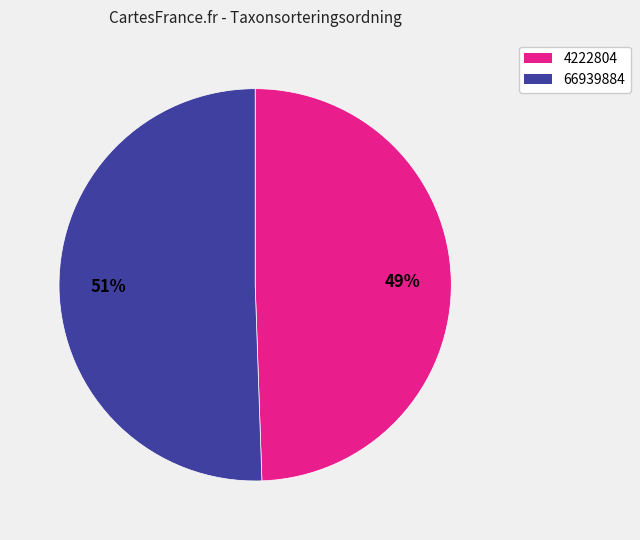

Is there a majority slice in this chart?

Yes